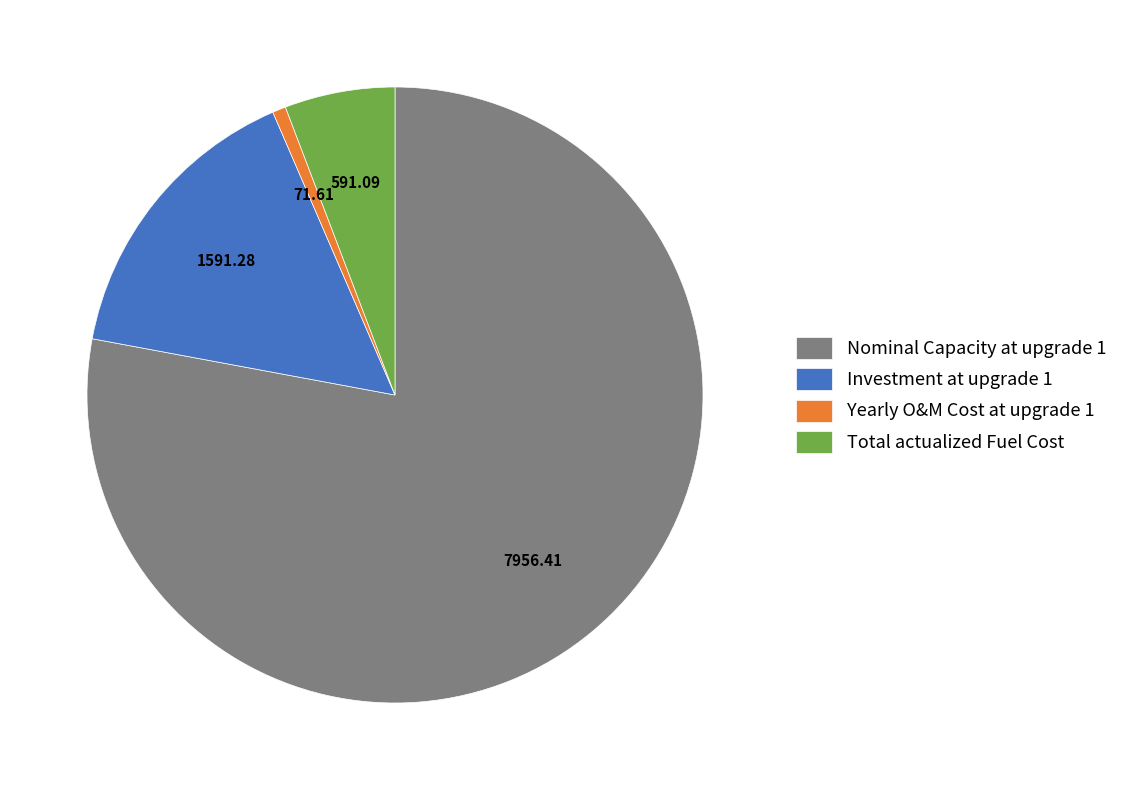

Is the sum of Total actualized Fuel Cost and Investment at upgrade 1 greater than half?

No